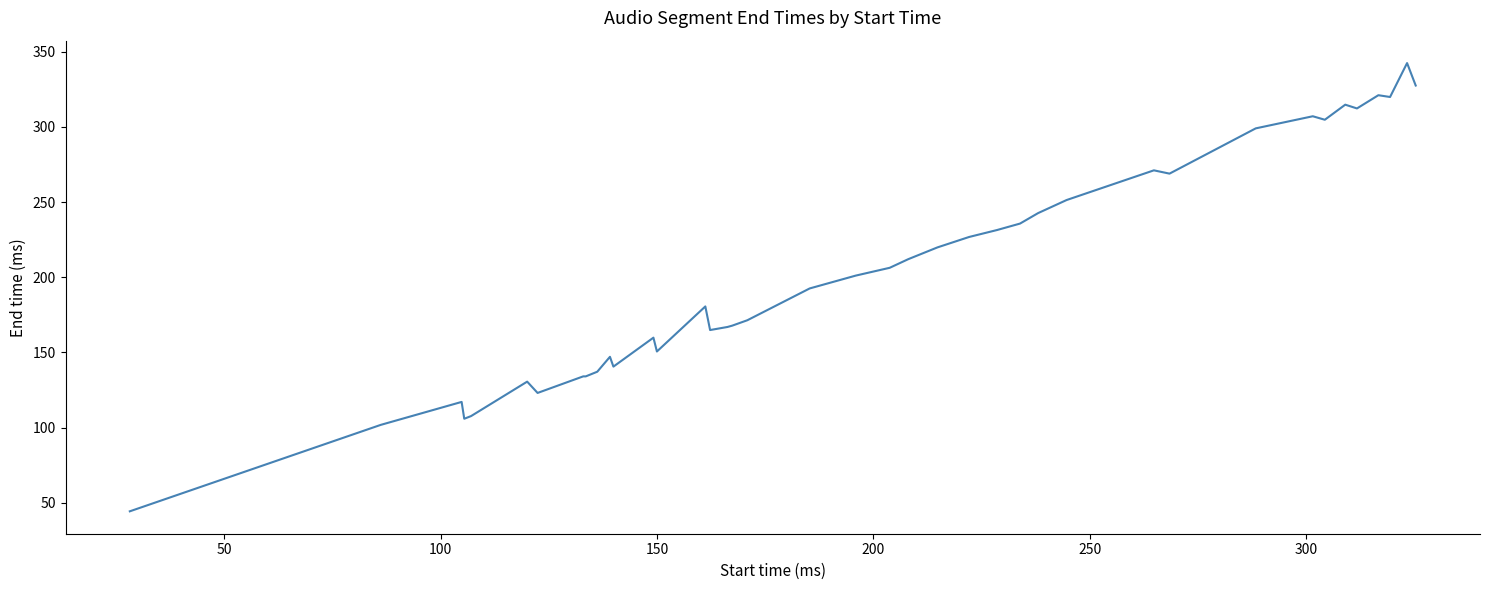

What is the greatest value displayed?

342.5